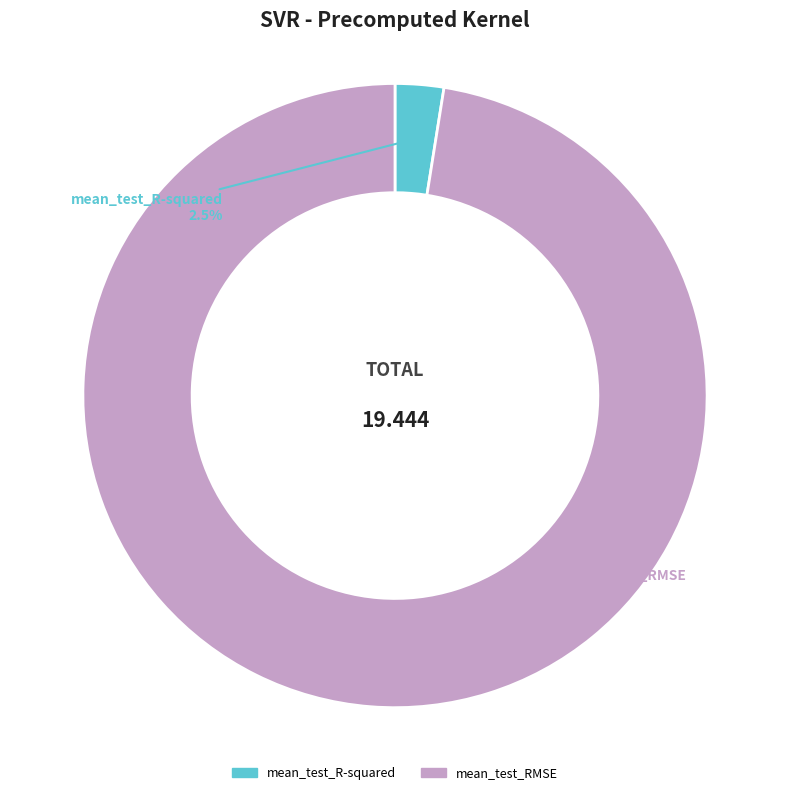

To the nearest percent, what is the average slice percentage?

50%